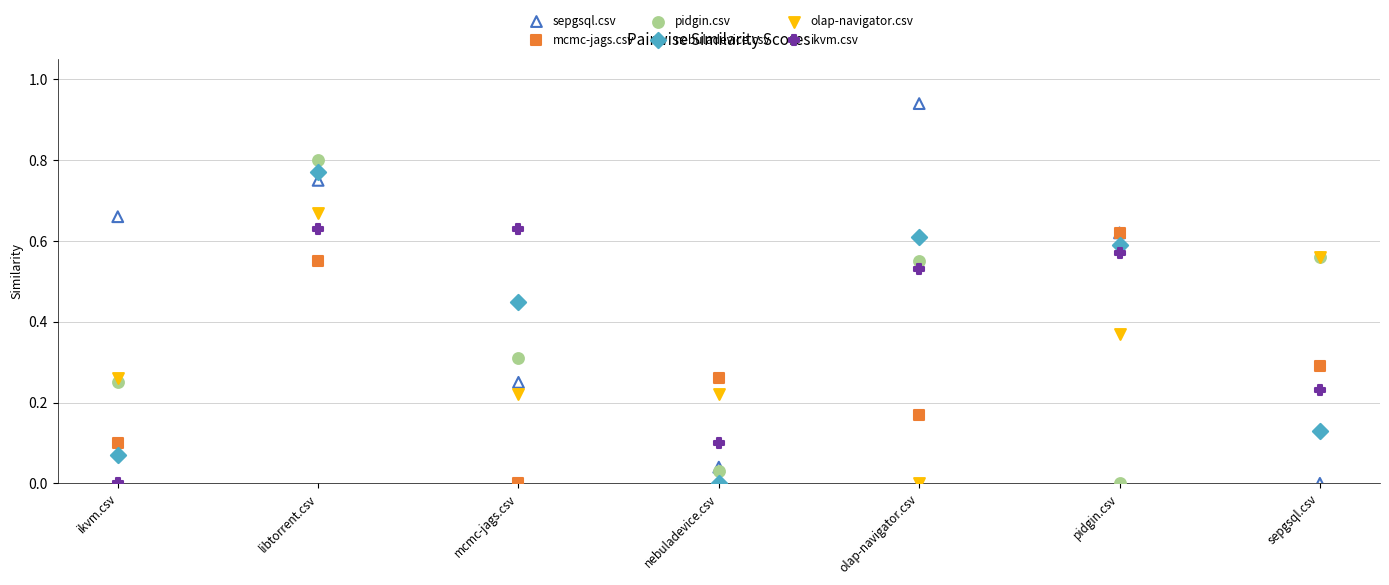

Which series contains the lowest Y value?

sepgsql.csv